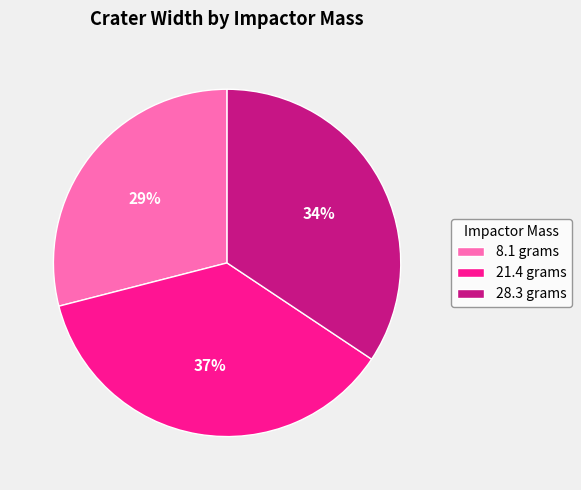

To the nearest percent, what is the difference between the 8.1 grams and 28.3 grams slice percentages?

5%